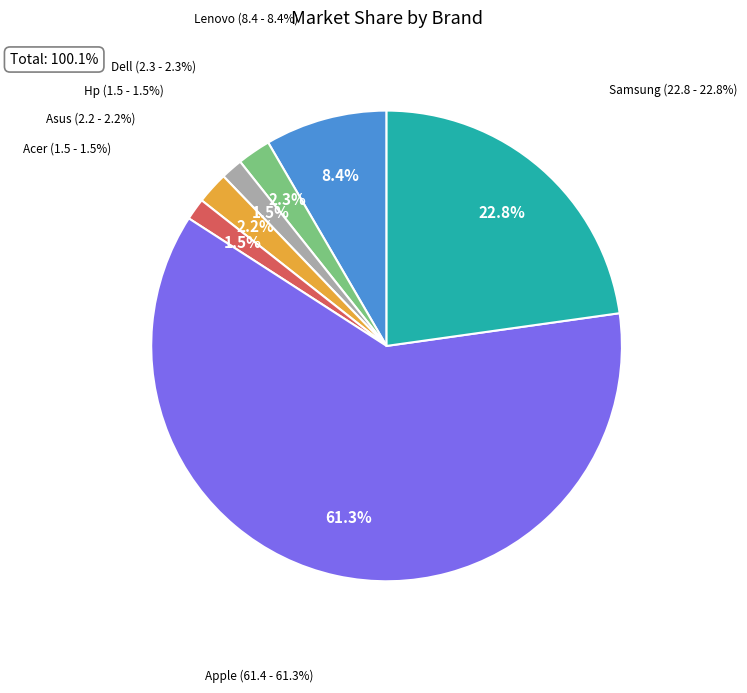

True or false: Dell accounts for 2% of the total.

True